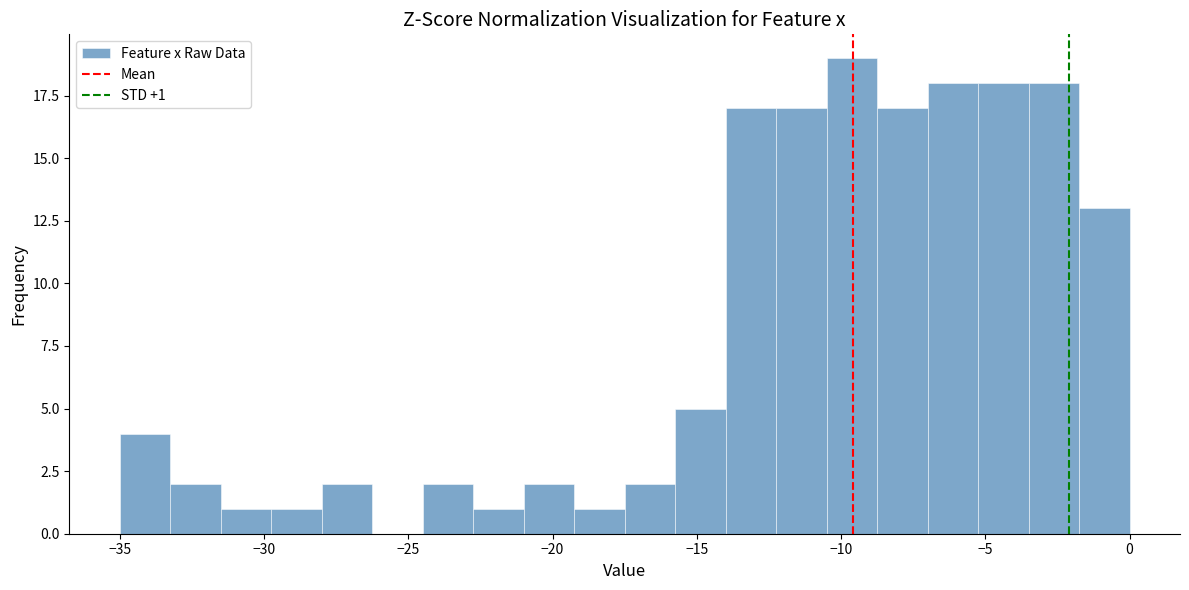

Around what value on the x-axis is the tallest bar? Give the approximate position of its centre, as read against the axis.

-9.5